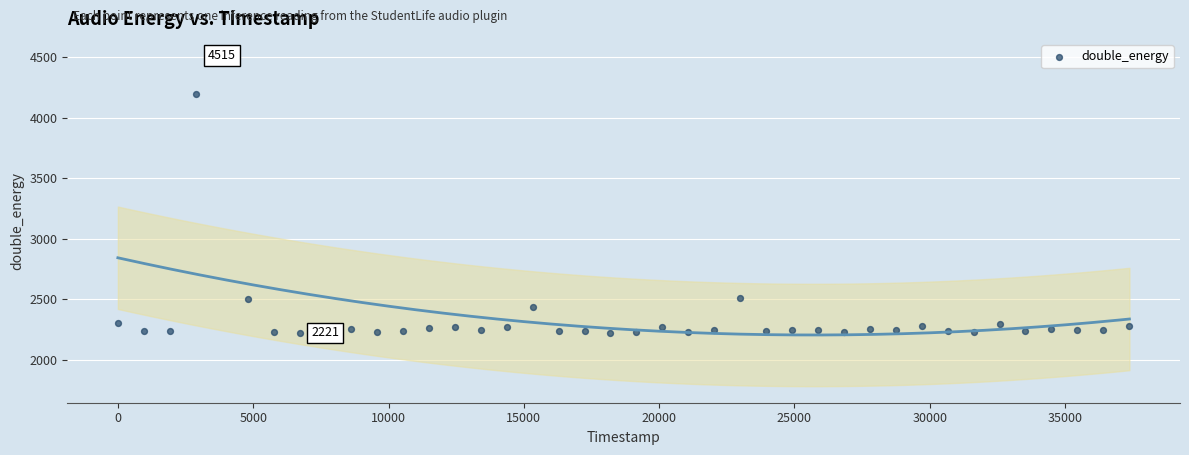

What Y value in the scatter plot is closest to 3368?

4193